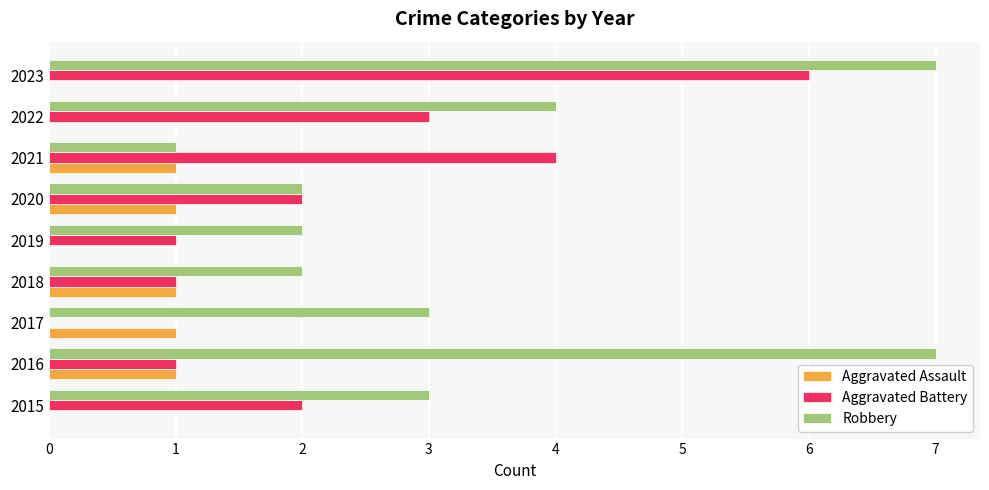

True or false: Robbery has a value of 4 at 2015.

False